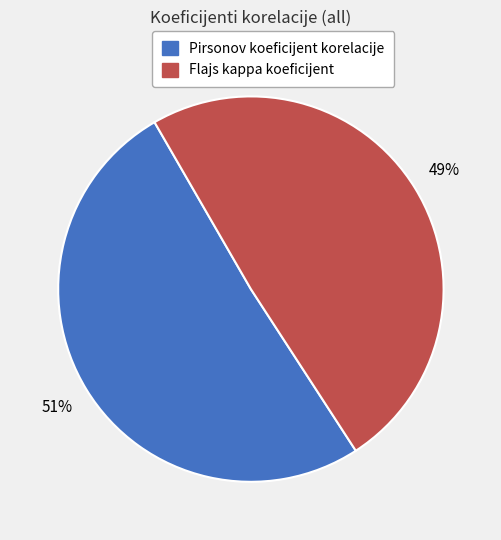

Is it true that Flajs kappa koeficijent is 49% of the pie?

True